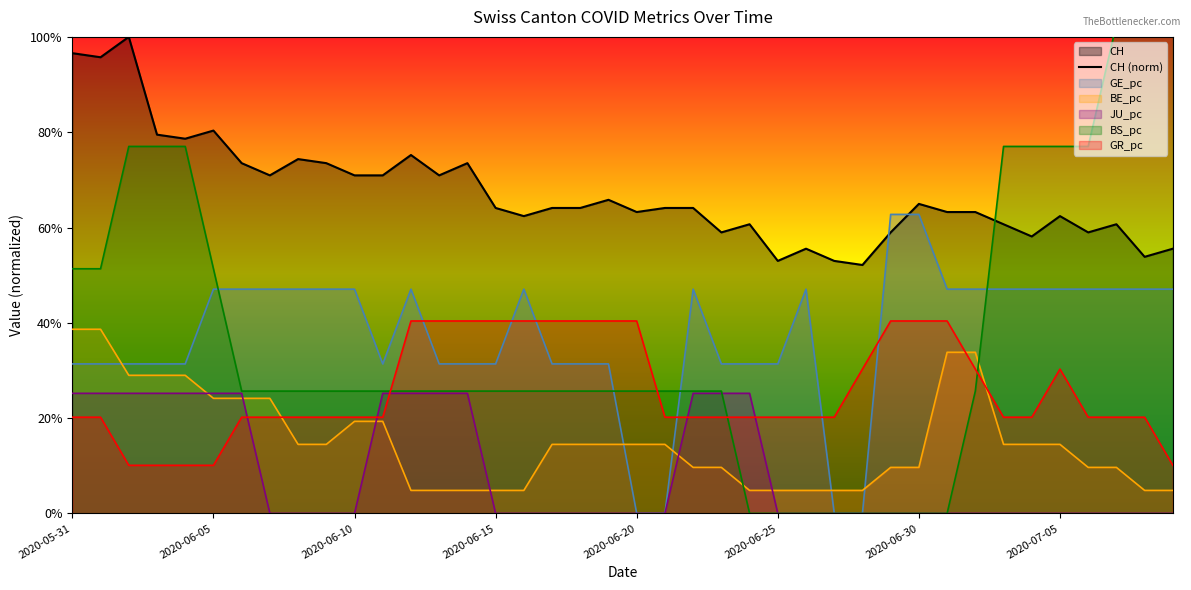

How many JU_pc values are between 0 and 1?

40